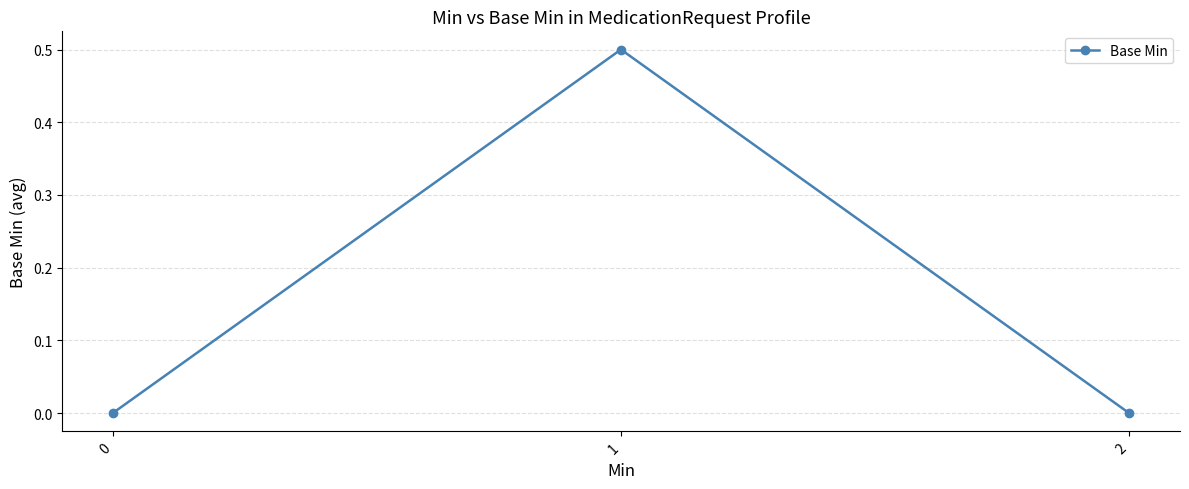

What is the value of the 2nd point from the left?

0.5